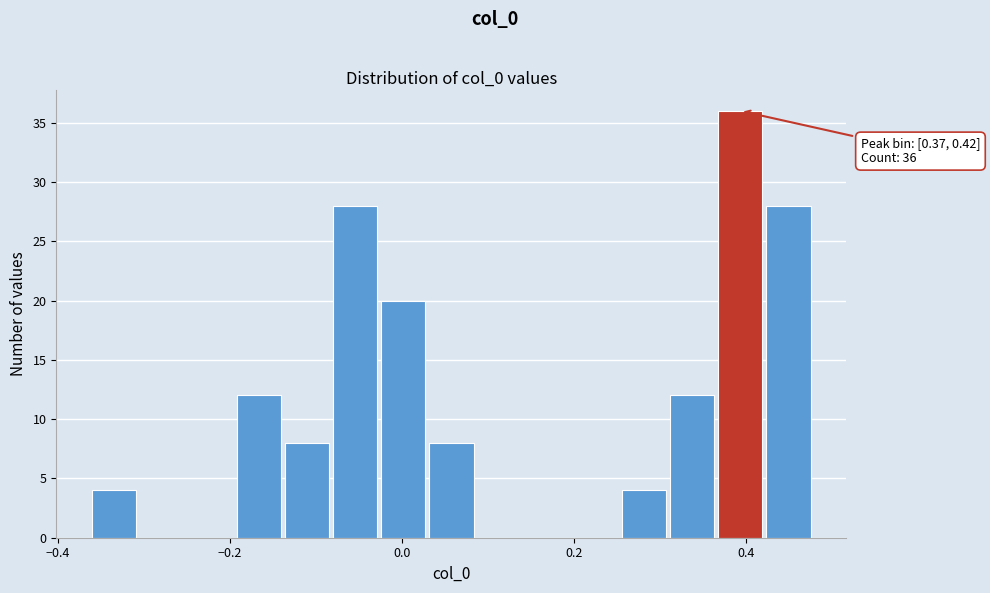

Read against the x-axis, roughly where is the centre of the tallest bar?

0.40